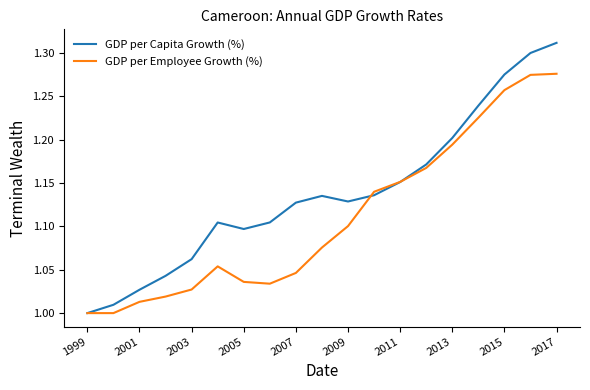

What is the sum of all GDP per Capita Growth (%) values?

21.6